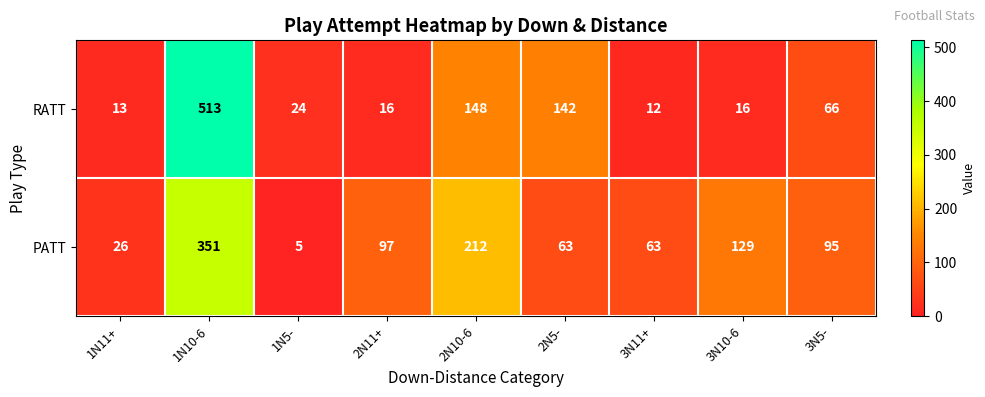

Reading left to right, extract all data points from this chart.

RATT: 13	513	24	16	148	142	12	16	66
PATT: 26	351	5	97	212	63	63	129	95